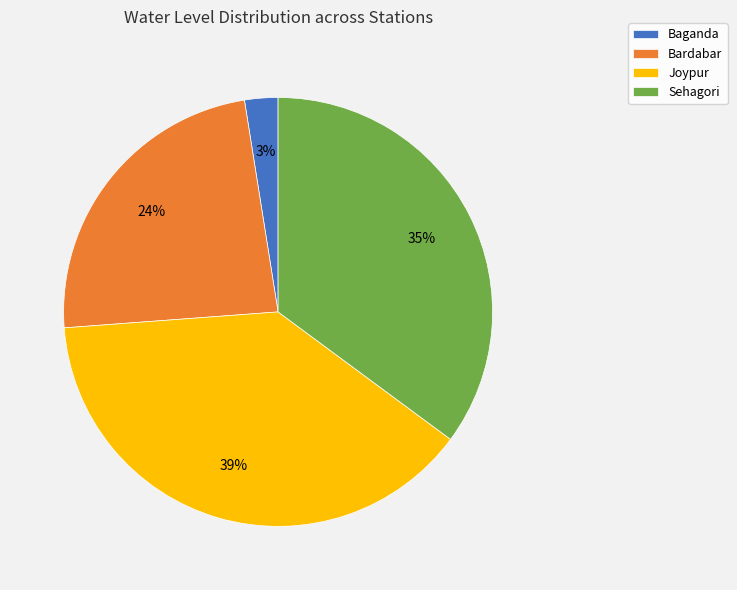

Combined, do Bardabar and Sehagori account for over 50%?

Yes